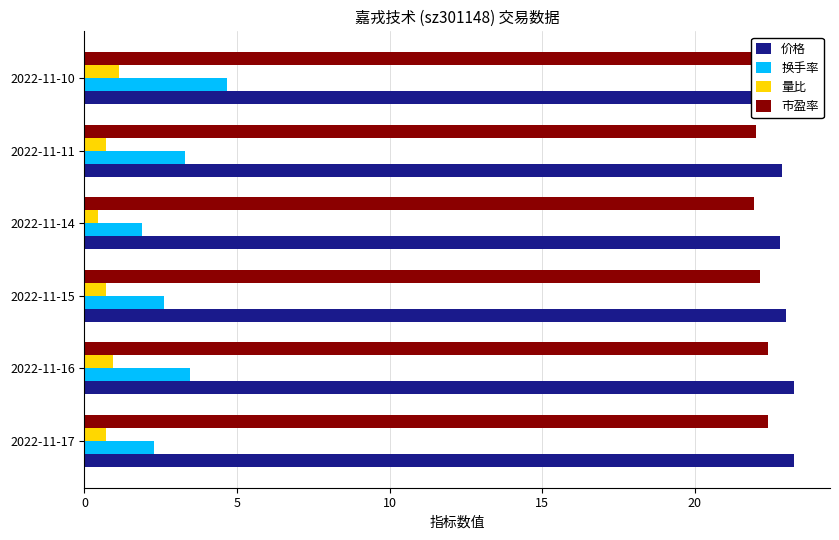

What is the minimum value for 量比?

0.4